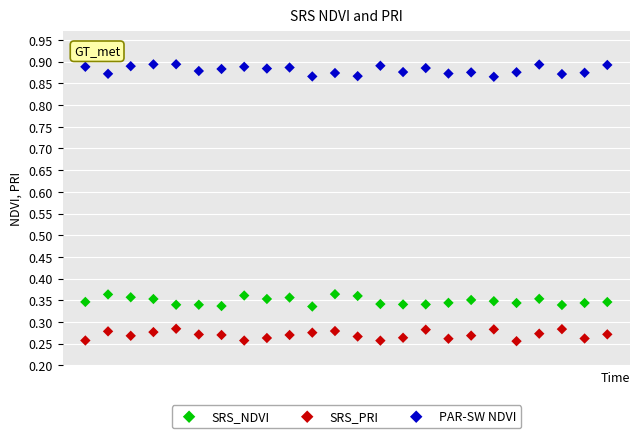

Which series contains the lowest Y value?

SRS_PRI